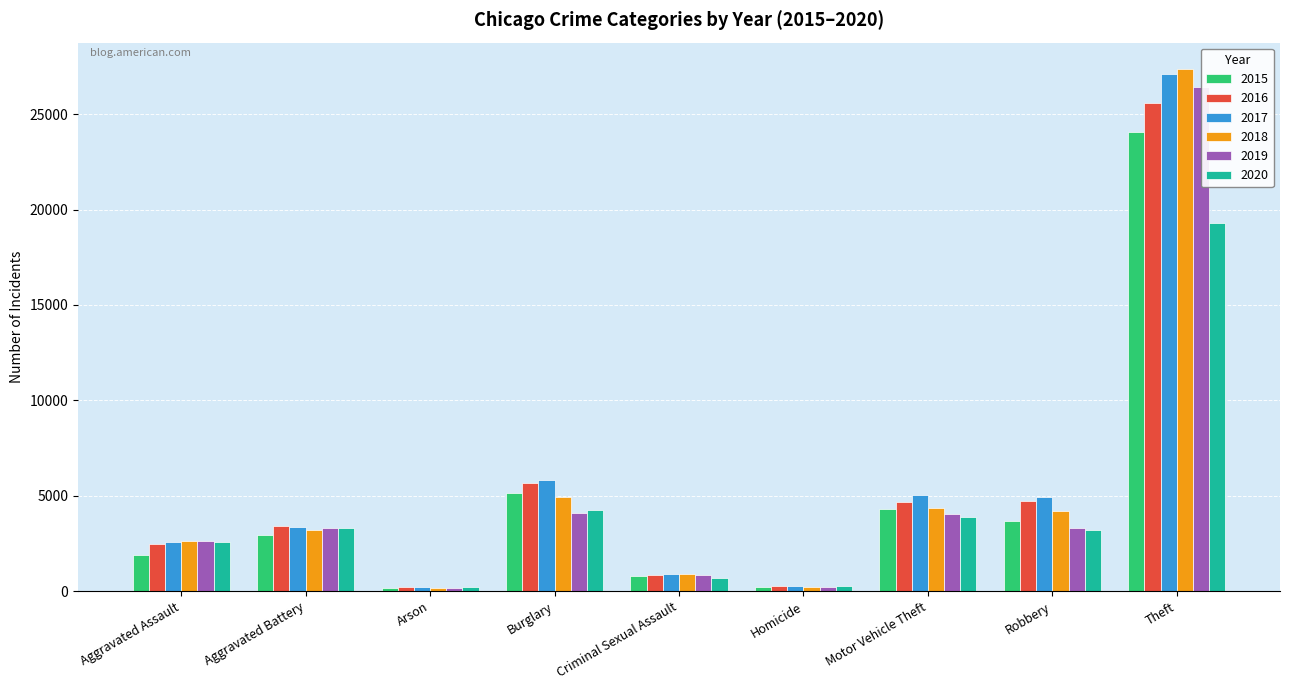

What position from the right is Aggravated Assault?

9